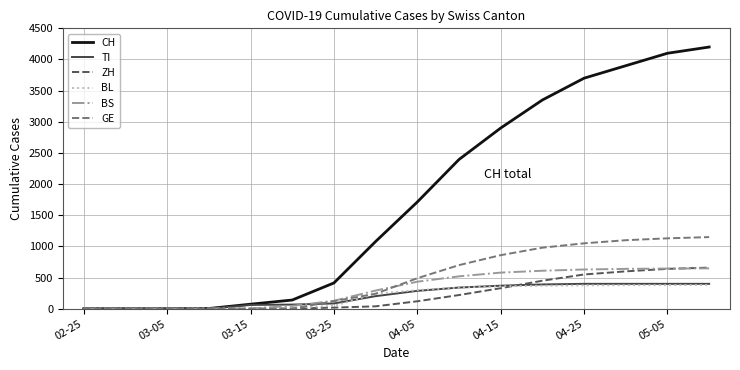

What is the maximum value for CH?

4200